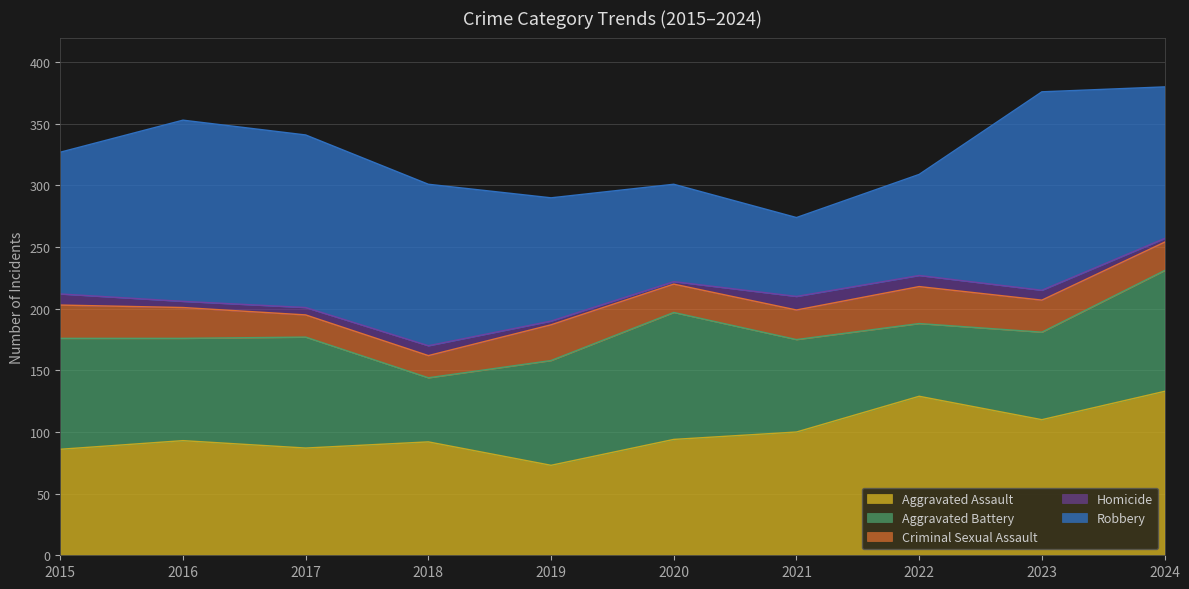

Where do Robbery and Aggravated Assault first cross each other?

2019 and 2020